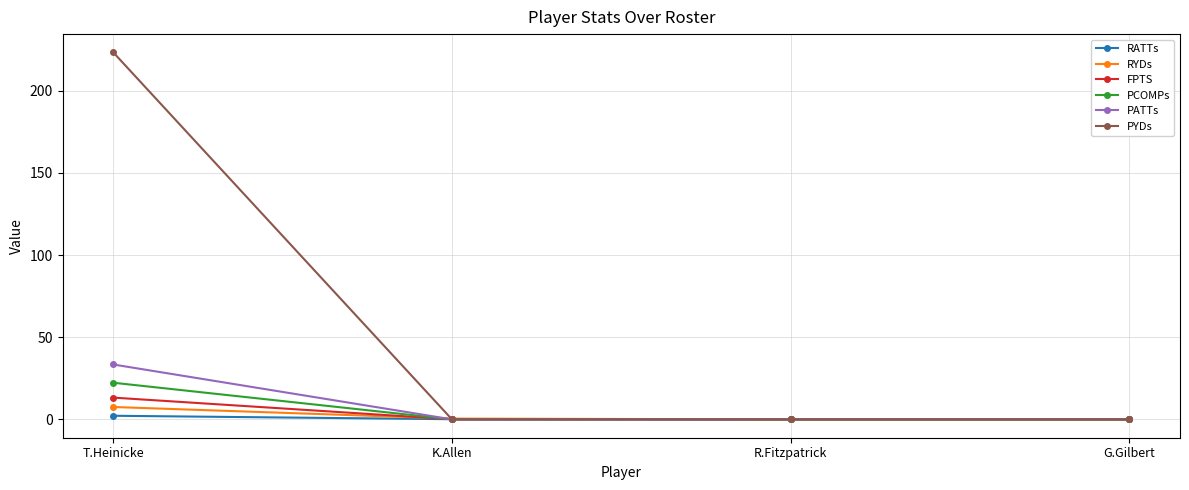

How many lines are shown in the chart?

6